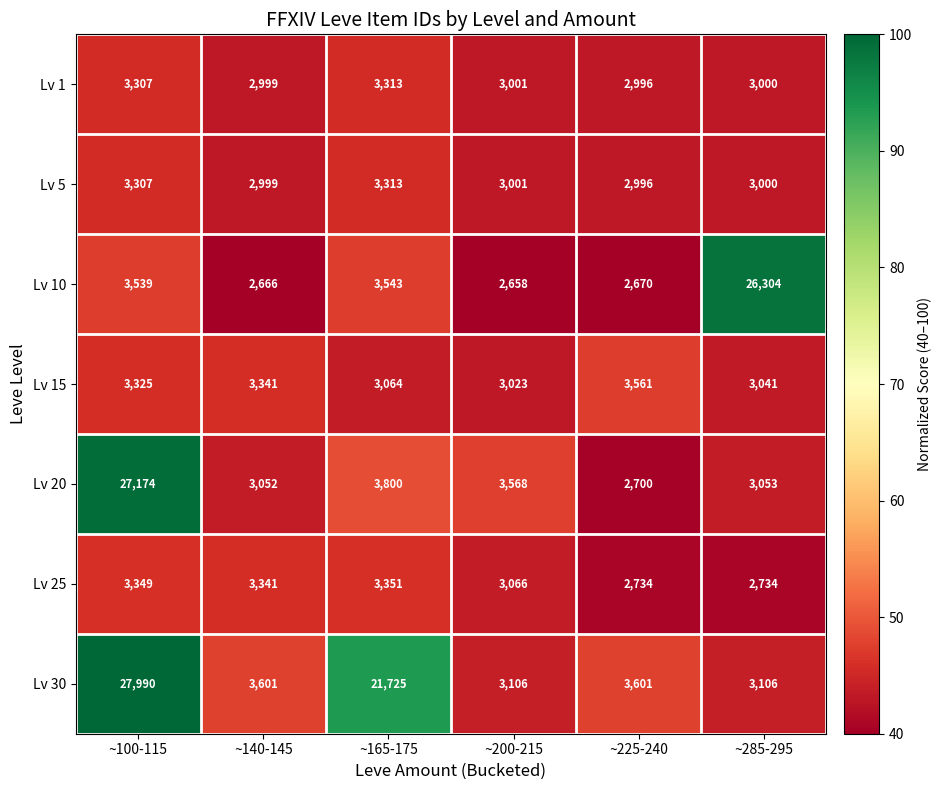

List the labels in order of Lv 10 value, smallest first.

~200-215, ~140-145, ~225-240, ~100-115, ~165-175, ~285-295